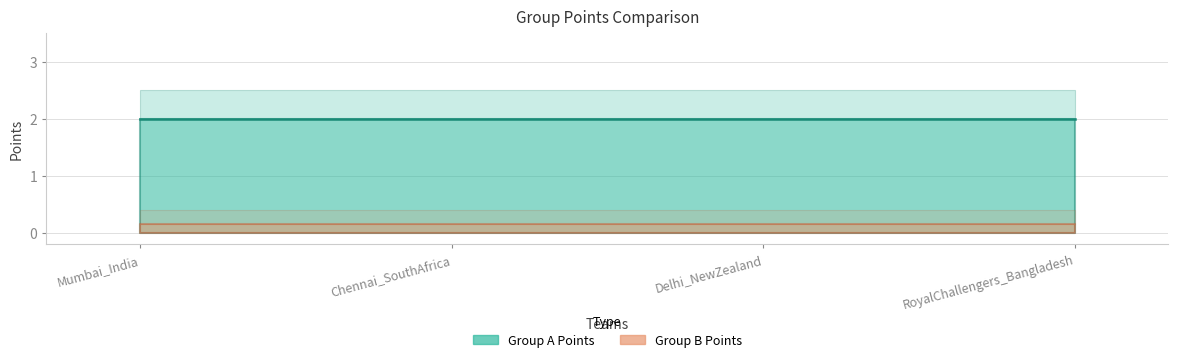

Reading left to right, extract all data points from this chart.

Group A Points: 2	2	2	2
Group B Points: 0	0	0	0